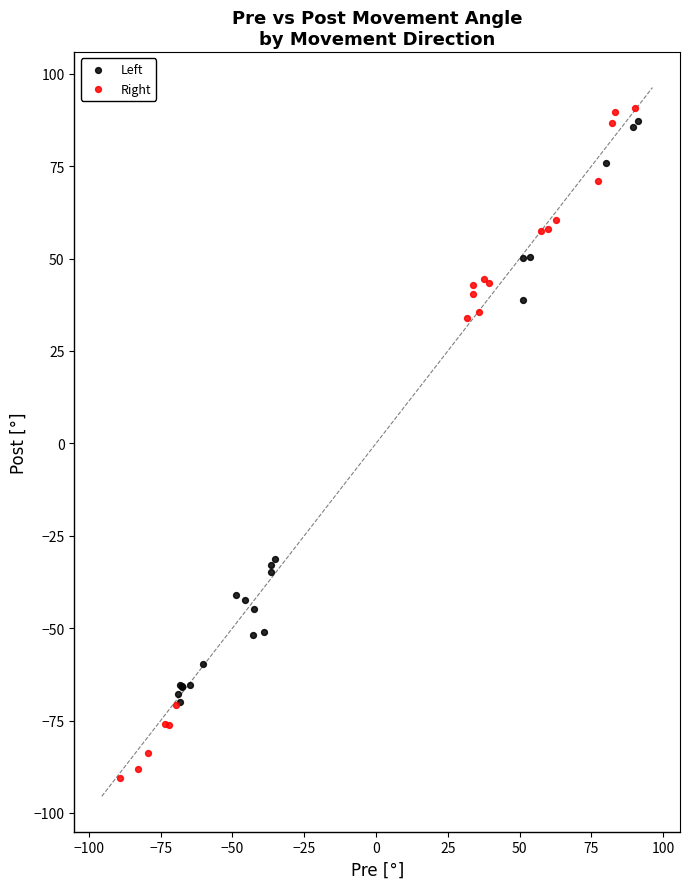

Which series reaches the minimum Y coordinate?

Right